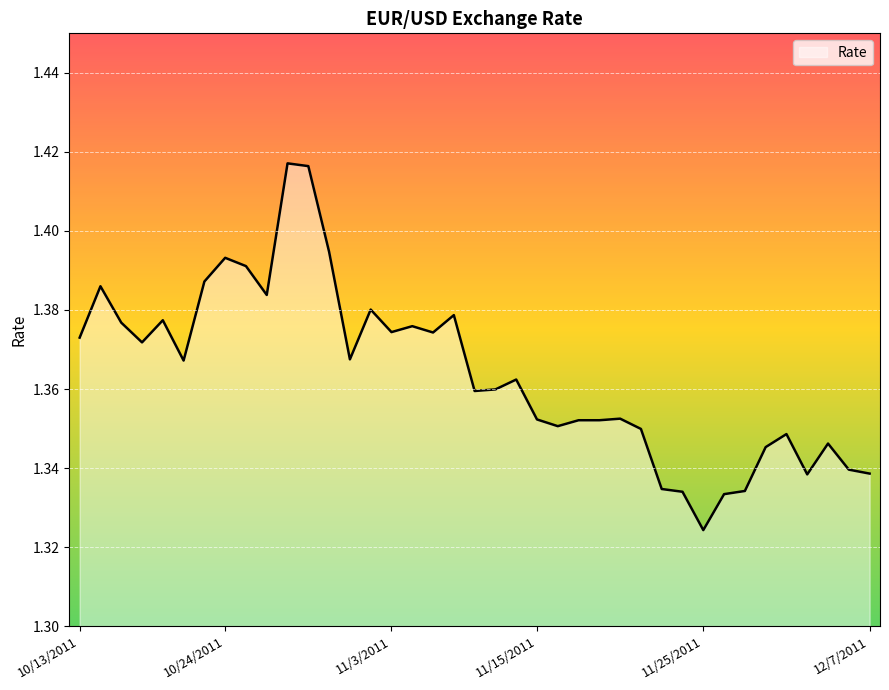

How many lines are shown in the chart?

1